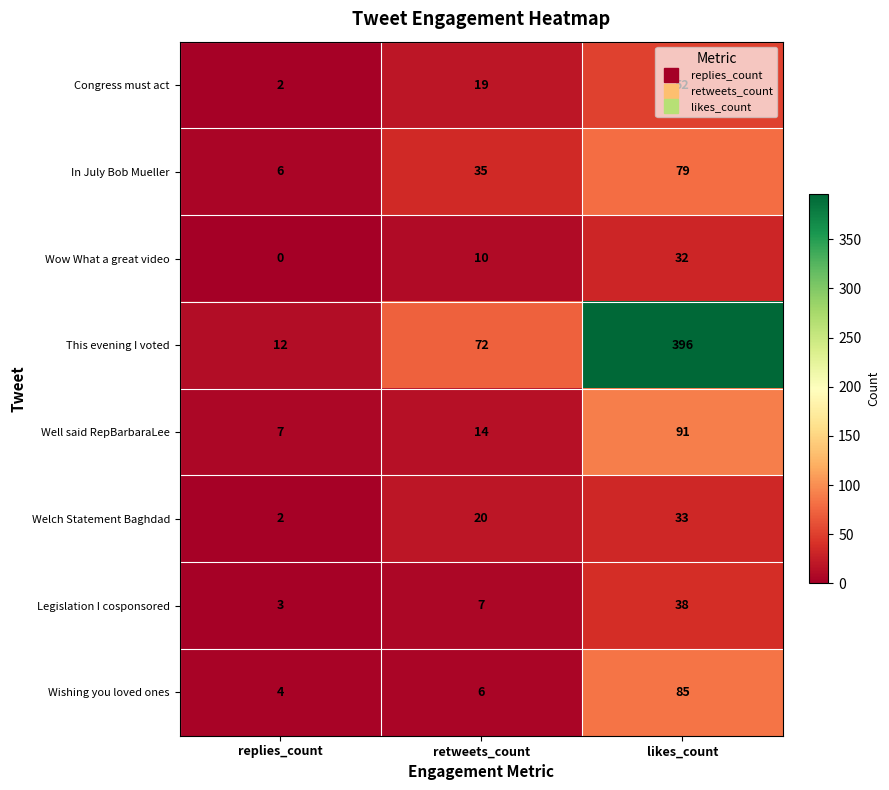

At likes_count, list the series in order from largest to smallest.

This evening I voted, Well said RepBarbaraLee, Wishing you loved ones, In July Bob Mueller, Congress must act, Legislation I cosponsored, Welch Statement Baghdad, Wow What a great video